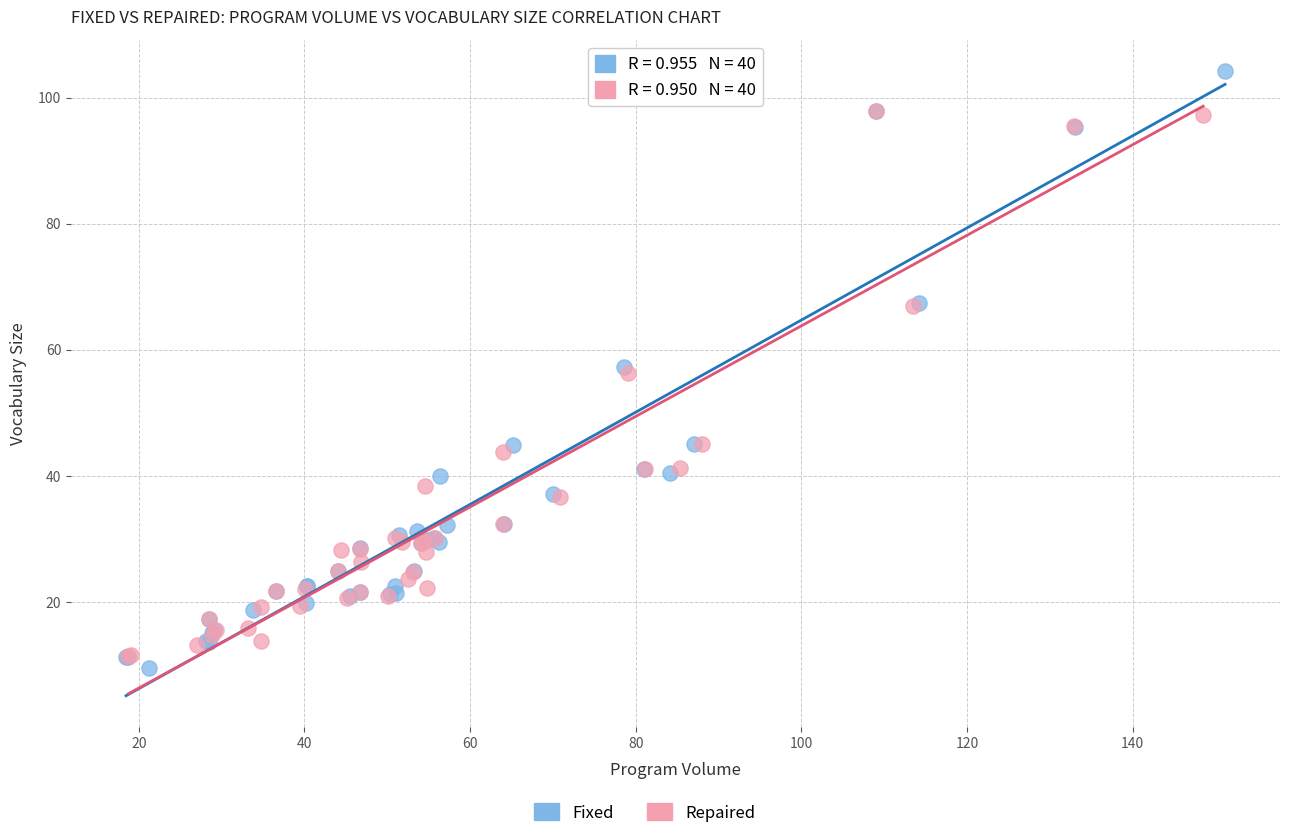

Which series reaches the maximum Y coordinate?

Fixed